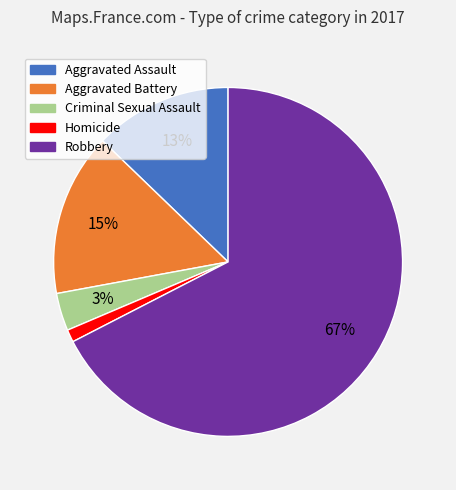

Which category has the biggest portion of the pie?

Robbery